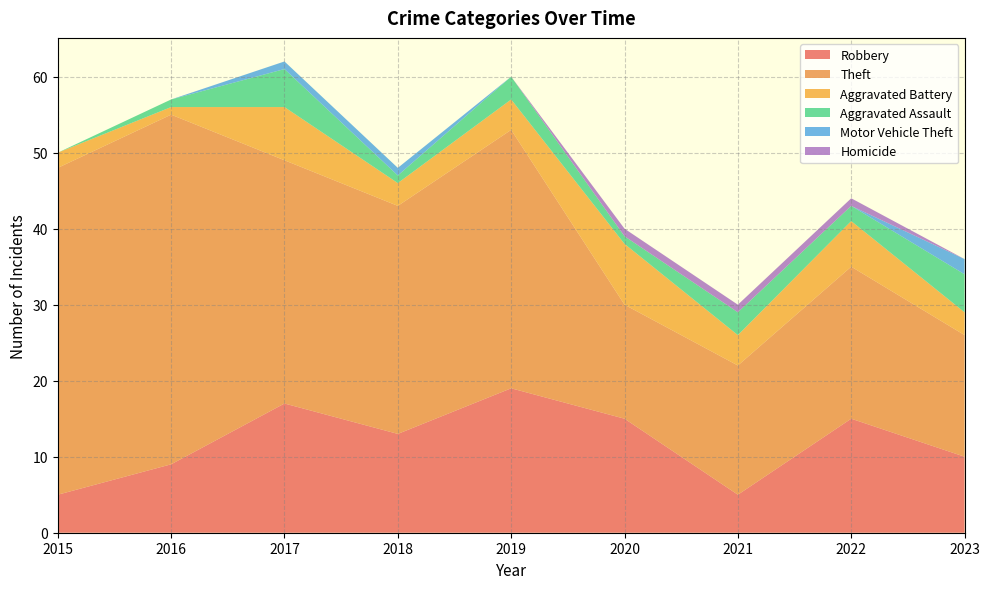

Reading left to right, transcribe all the data shown in this chart.

Robbery: 2015=5	2016=9	2017=17	2018=13	2019=19	2020=15	2021=5	2022=15	2023=10
Theft: 2015=43	2016=46	2017=32	2018=30	2019=34	2020=15	2021=17	2022=20	2023=16
Aggravated Battery: 2015=2	2016=1	2017=7	2018=3	2019=4	2020=8	2021=4	2022=6	2023=3
Aggravated Assault: 2015=0	2016=1	2017=5	2018=1	2019=3	2020=1	2021=3	2022=2	2023=5
Motor Vehicle Theft: 2015=0	2016=0	2017=1	2018=1	2019=0	2020=0	2021=0	2022=0	2023=2
Homicide: 2015=0	2016=0	2017=0	2018=0	2019=0	2020=1	2021=1	2022=1	2023=0